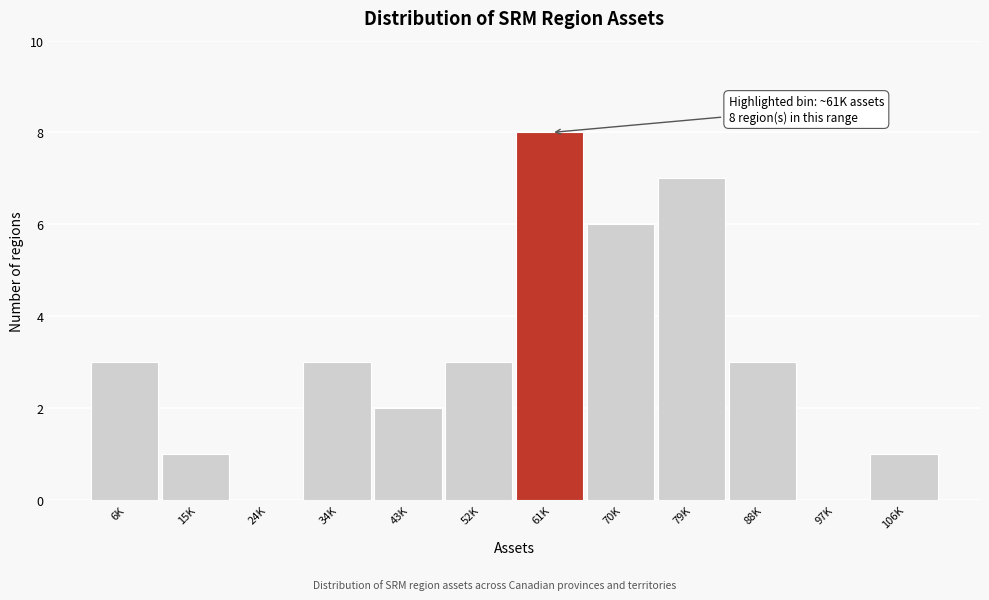

Reading left to right, what are all the values shown in this chart?

6K=3	15K=1	24K=0	34K=3	43K=2	52K=3	61K=8	70K=6	79K=7	88K=3	97K=0	106K=1